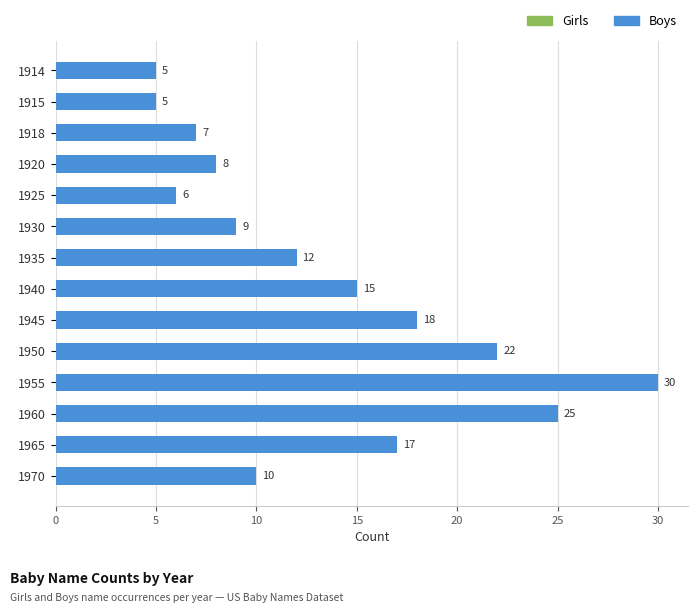

What is the value of the 5th bar from the top?

6